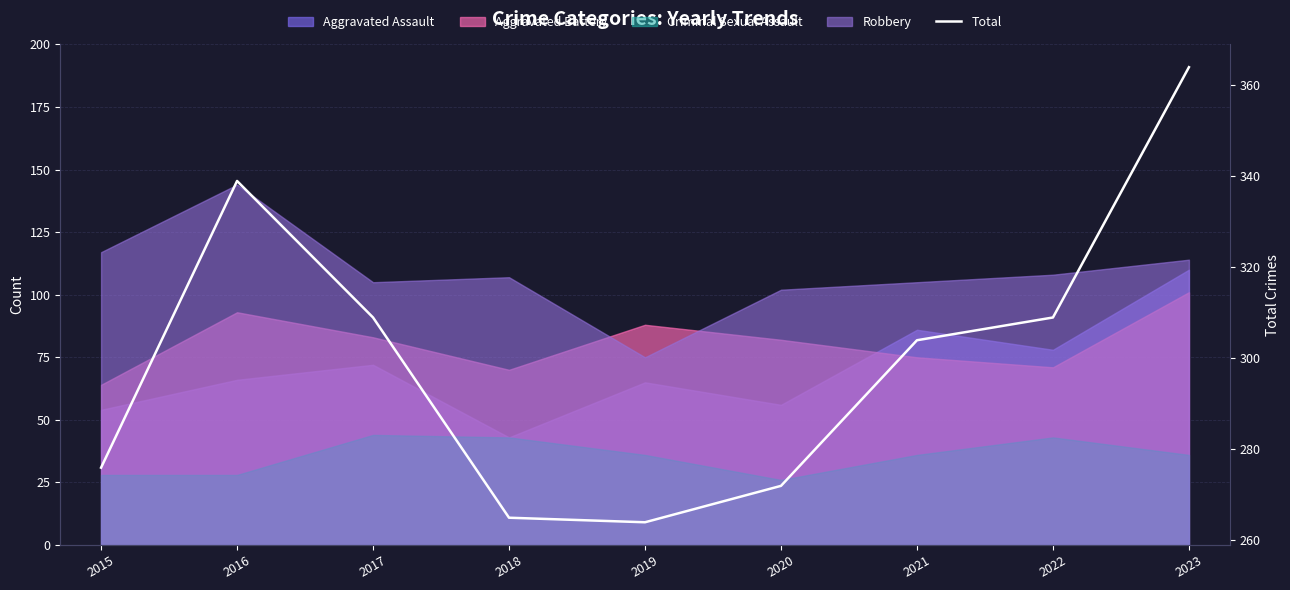

True or false: the data has more than 2 interior local peaks.

False